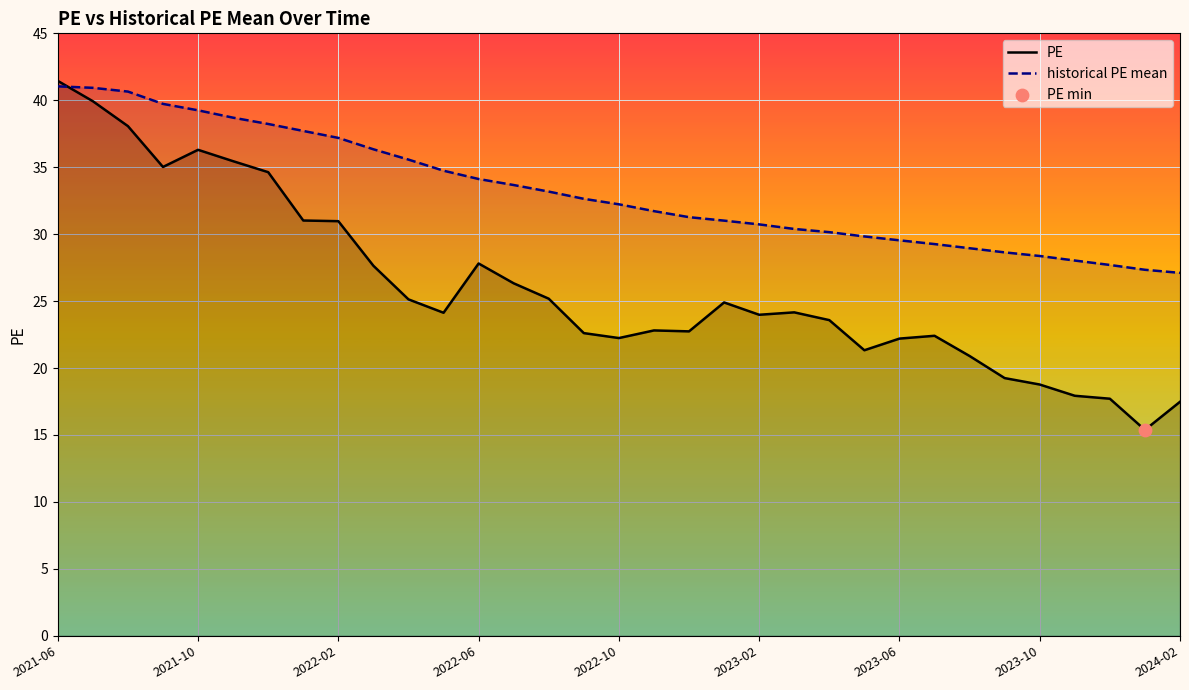

What are all the series names shown in the legend?

PE, historical PE mean